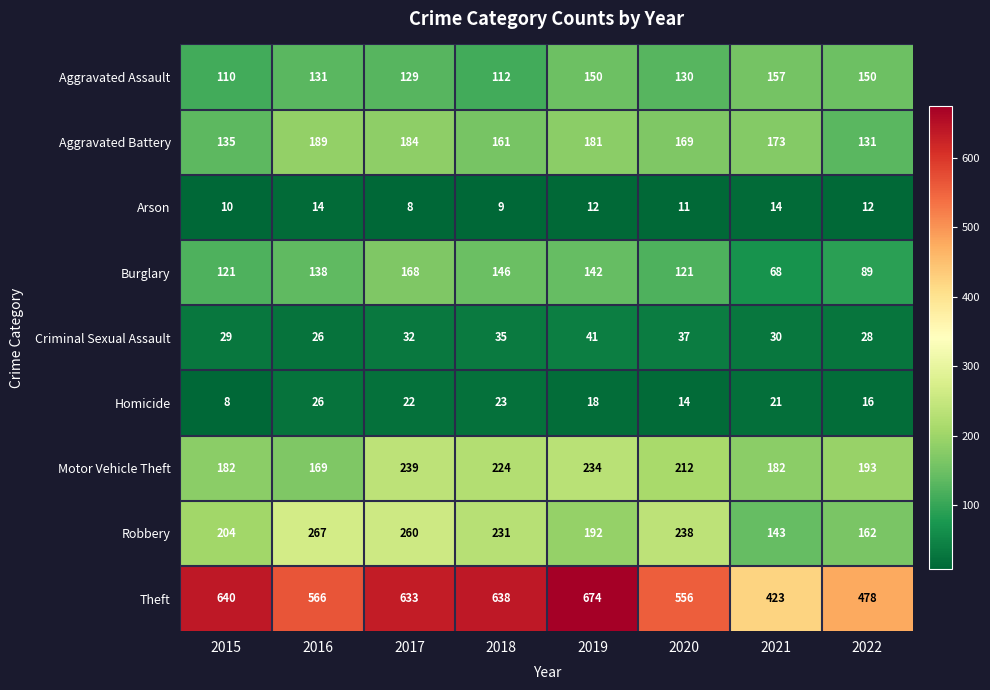

Rank the series at 2018 from lowest to highest value.

Arson, Homicide, Criminal Sexual Assault, Aggravated Assault, Burglary, Aggravated Battery, Motor Vehicle Theft, Robbery, Theft